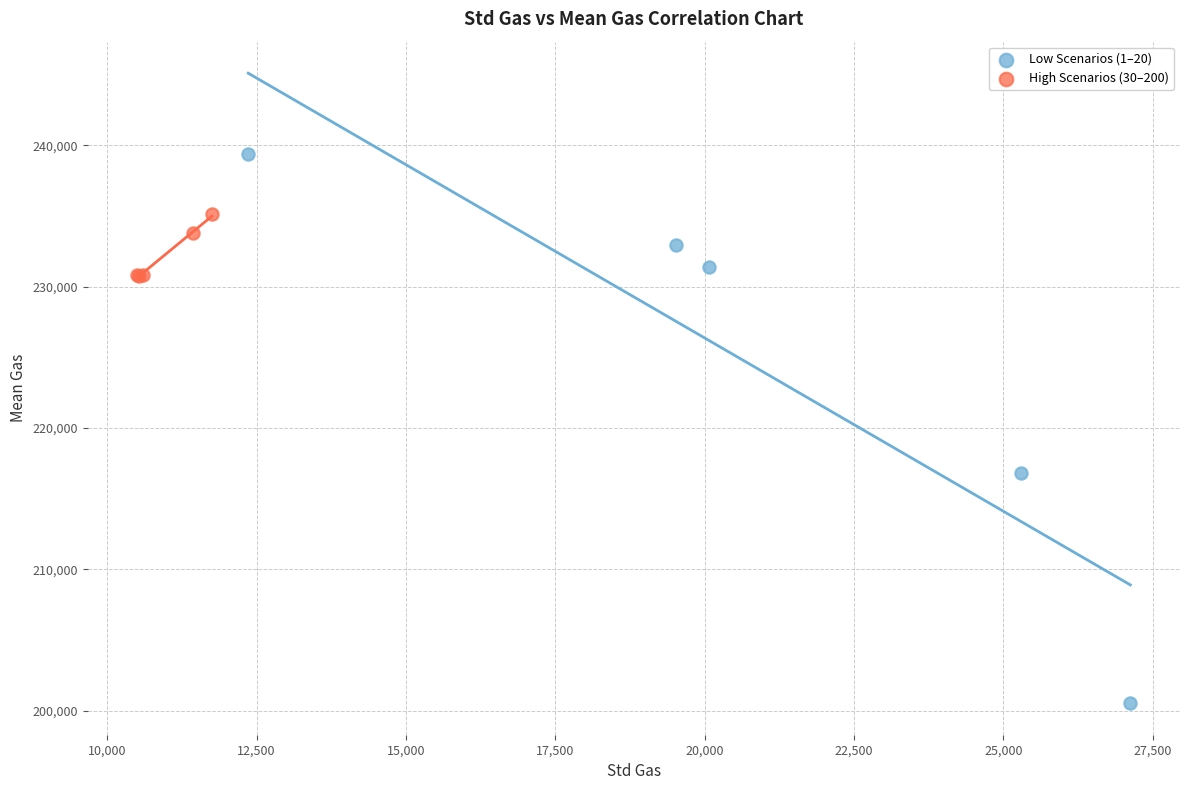

Which series contains the lowest Y value?

Low Scenarios (1–20)